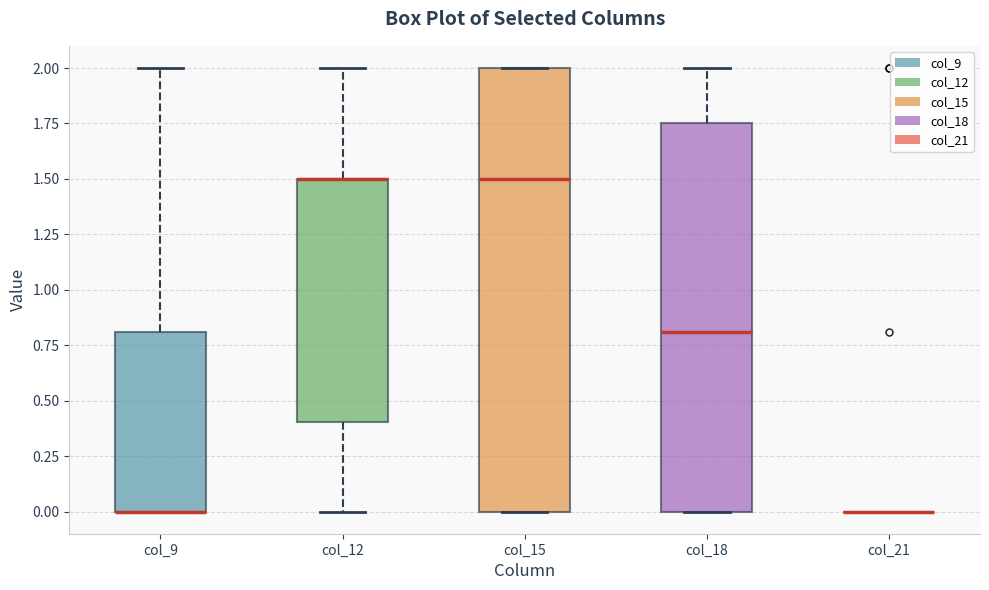

Reading left to right, read every box against the y-axis: the position of its median line, the range the box covers, and the ends of its whiskers. The values are not printed on the chart, so give them approximately, as read against the axis.

col_9: median 0.00 (drawn on the box's lower edge), box 0.00 to 0.80, whiskers 0.00 to 2.00
col_12: median 1.50 (drawn on the box's upper edge), box 0.40 to 1.50, whiskers 0.00 to 2.00
col_15: median 1.50, box 0.00 to 2.00, whiskers 0.00 to 2.00
col_18: median 0.80, box 0.00 to 1.75, whiskers 0.00 to 2.00
col_21: box collapsed to a line at 0.00, whiskers 0.00 to 0.00